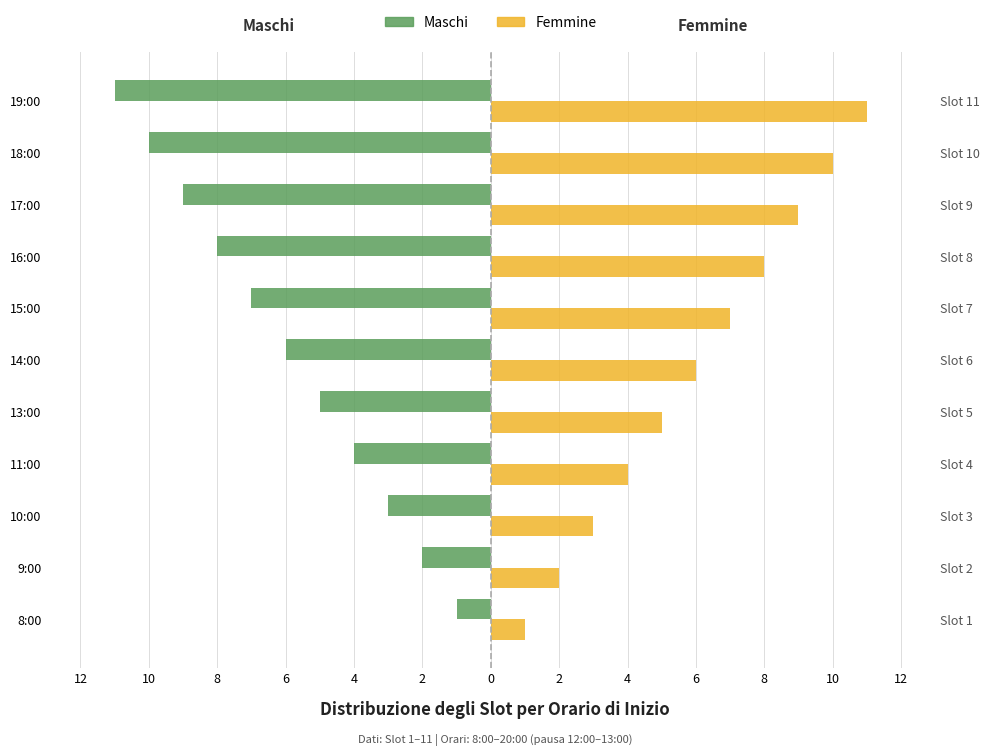

What is the label of the 3rd bar from the left?

10:00